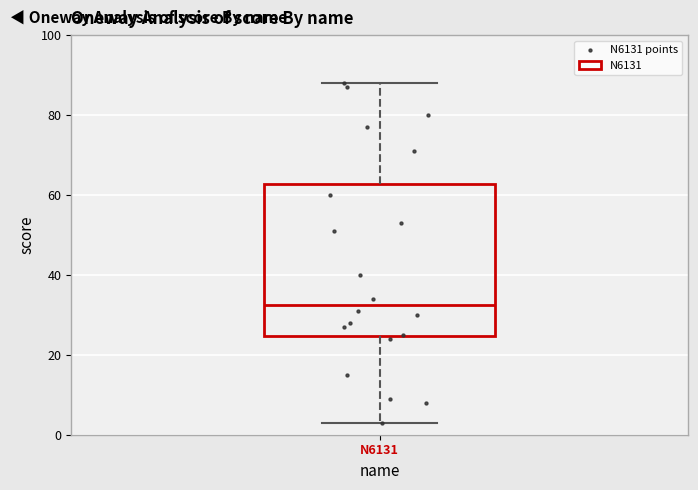

Where is the upper edge of the box for N6131 on the y-axis? The values are not printed on the chart, so give them approximately, as read against the axis.

62